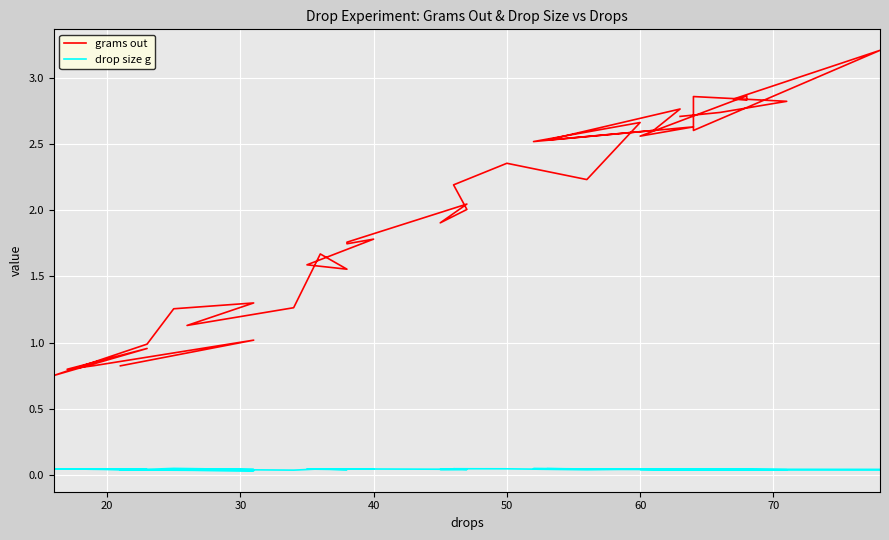

Rank the series by their average value, from highest to lowest.

grams out, drop size g